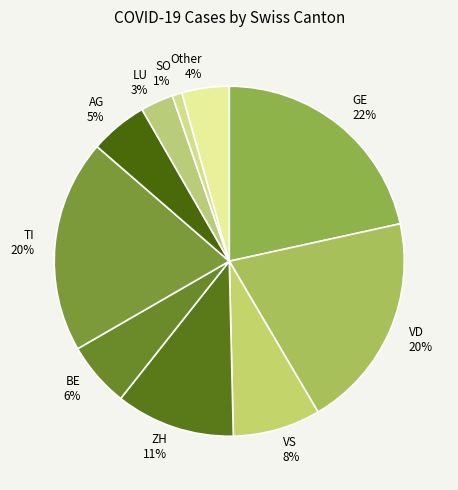

Which slice is the smallest?

SO